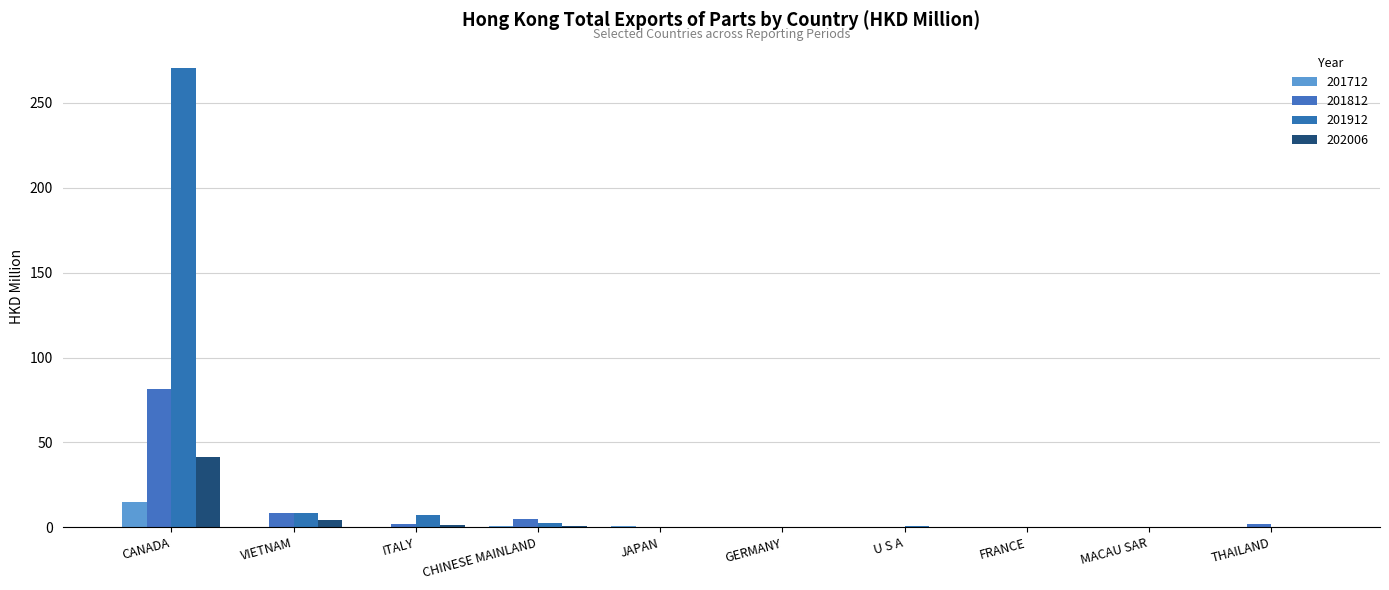

Is it true that 201712 equals 0.1 at THAILAND?

False